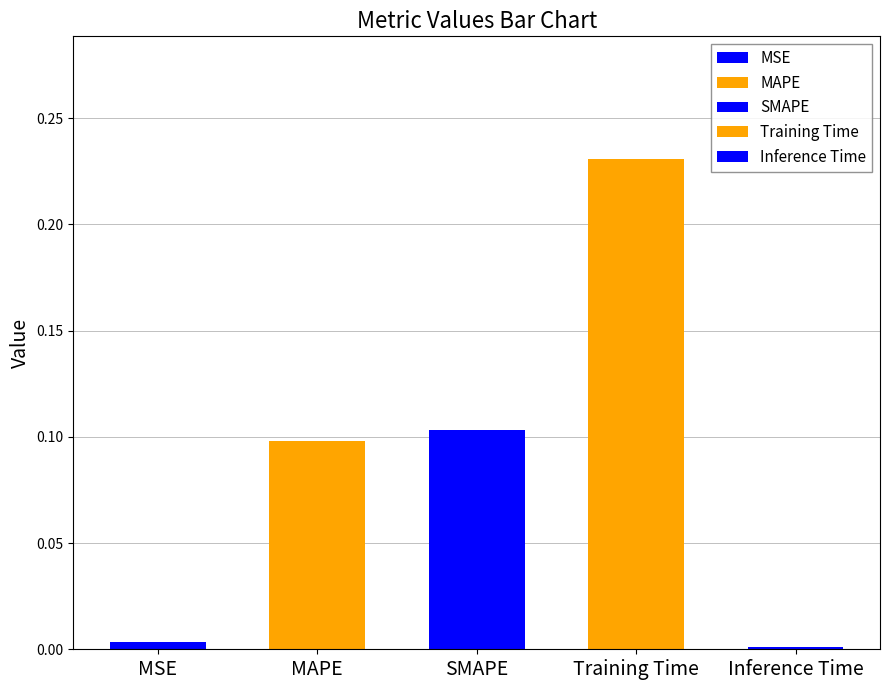

Does the chart contain any negative values?

No